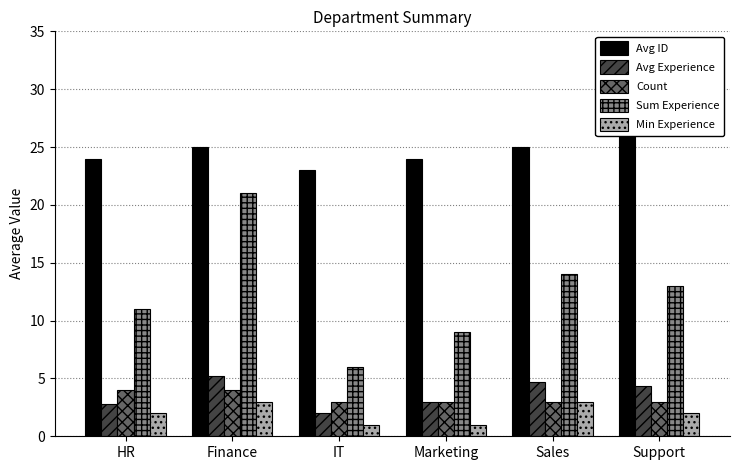

What are all the series names shown in the legend?

Avg ID, Avg Experience, Count, Sum Experience, Min Experience